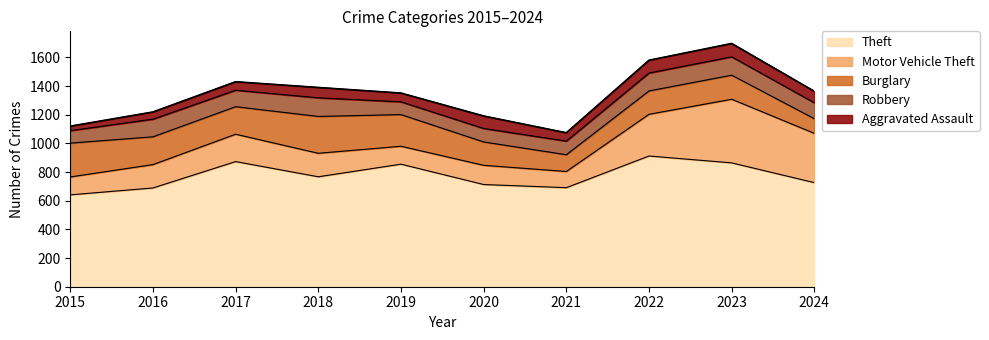

Rank the categories by Burglary value from highest to lowest.

2018, 2015, 2019, 2016, 2017, 2023, 2020, 2022, 2021, 2024